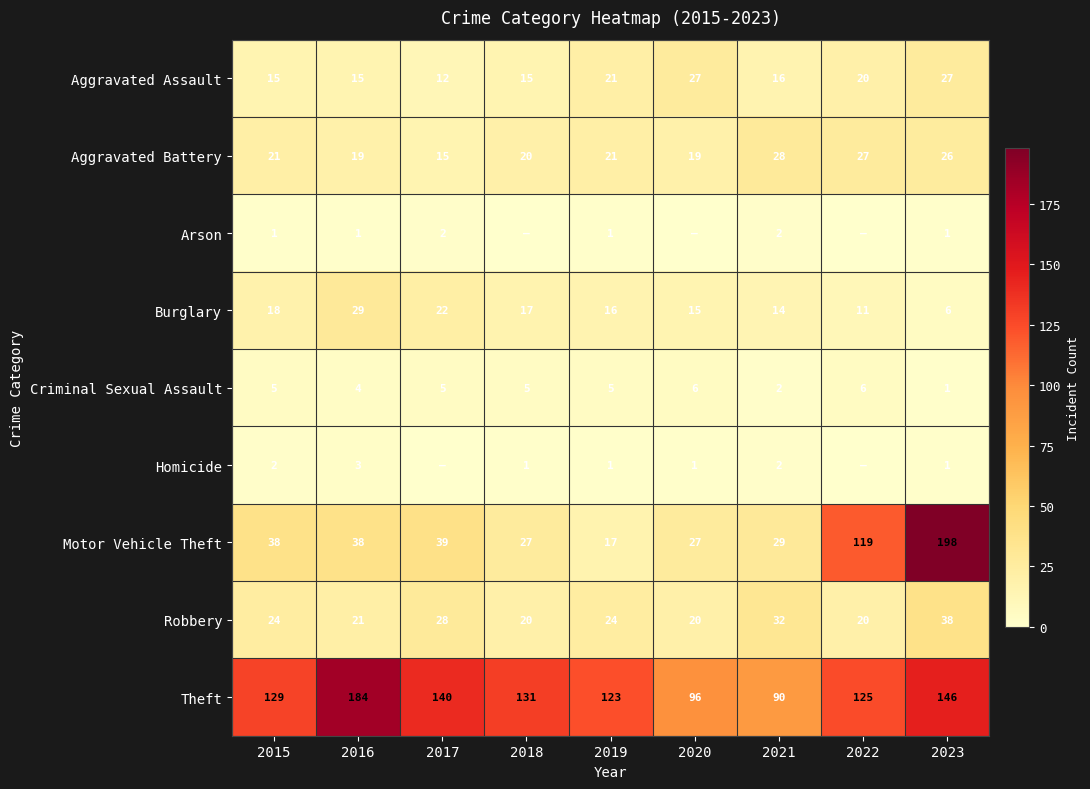

What is the difference between the highest and lowest values at 2017?

140